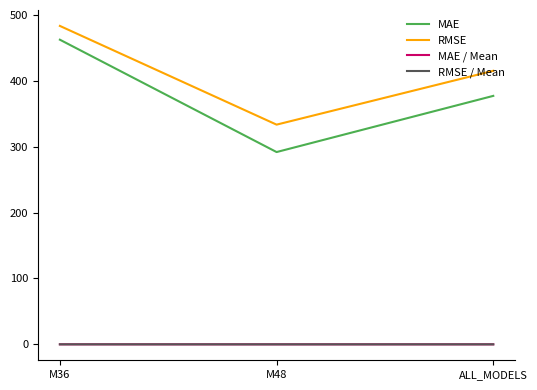

Is it true that RMSE / Mean equals 0.1 at M36?

True